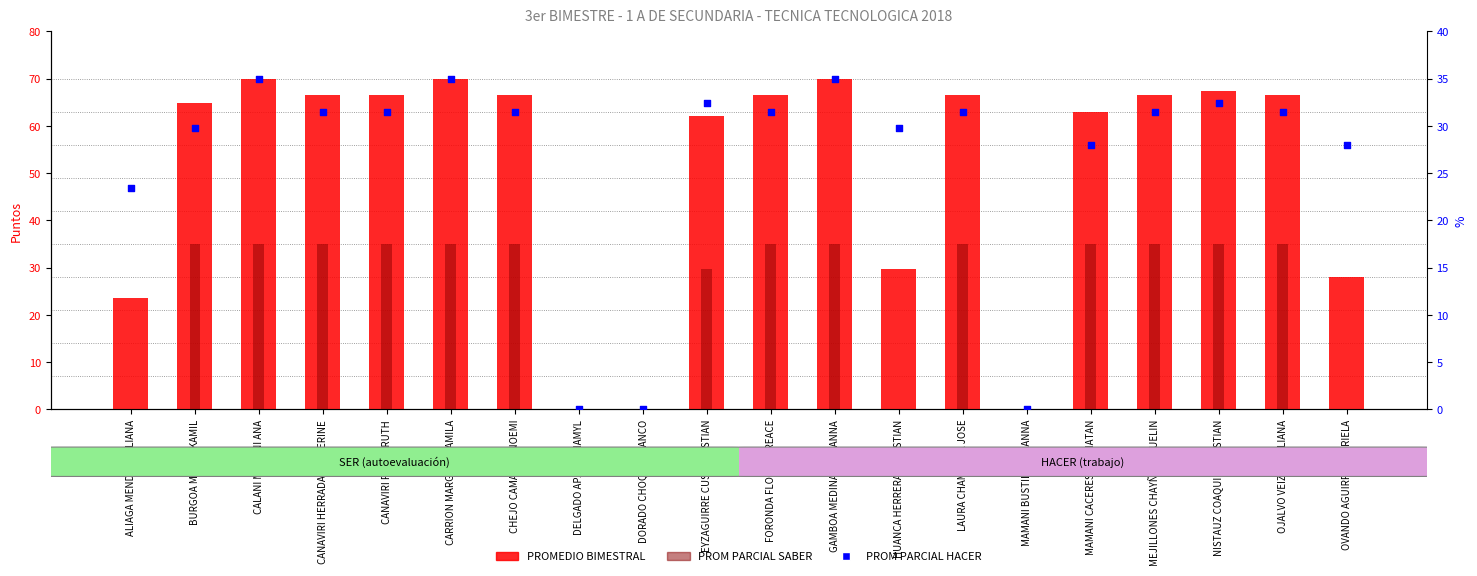

At how many categories does at least one series exceed 69?

3